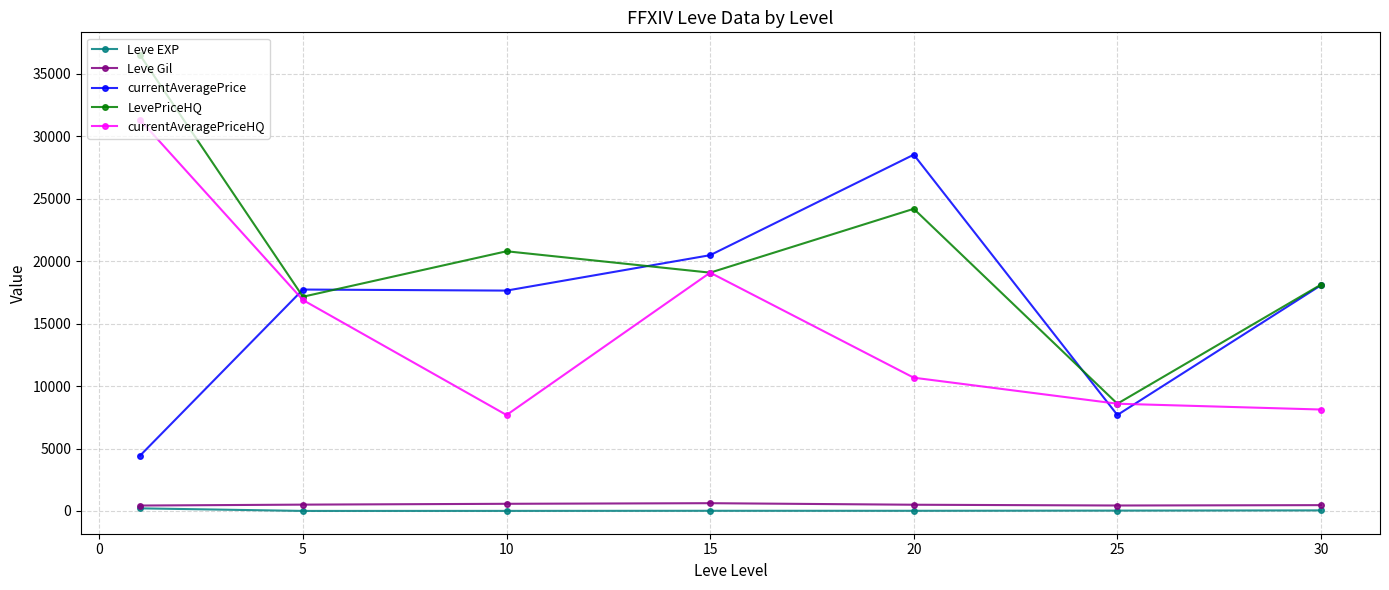

Does the chart have visible grid lines?

Yes